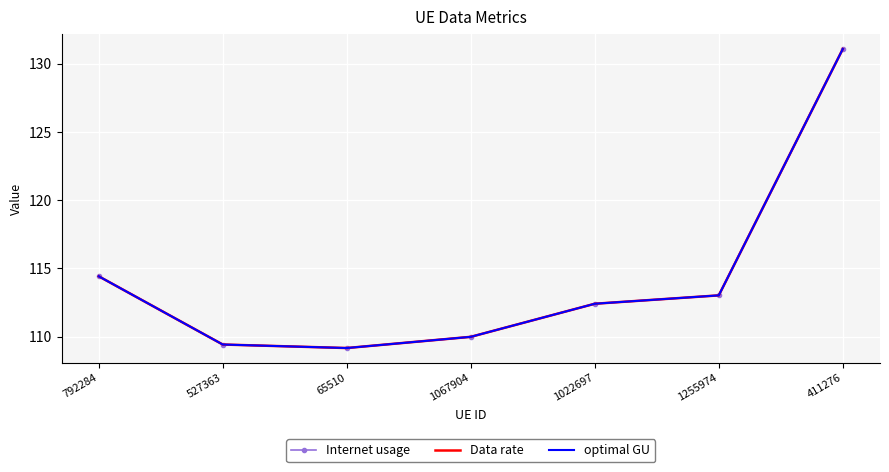

Rank the categories by Data rate value from lowest to highest.

65510, 527363, 1067904, 1022697, 1255974, 792284, 411276